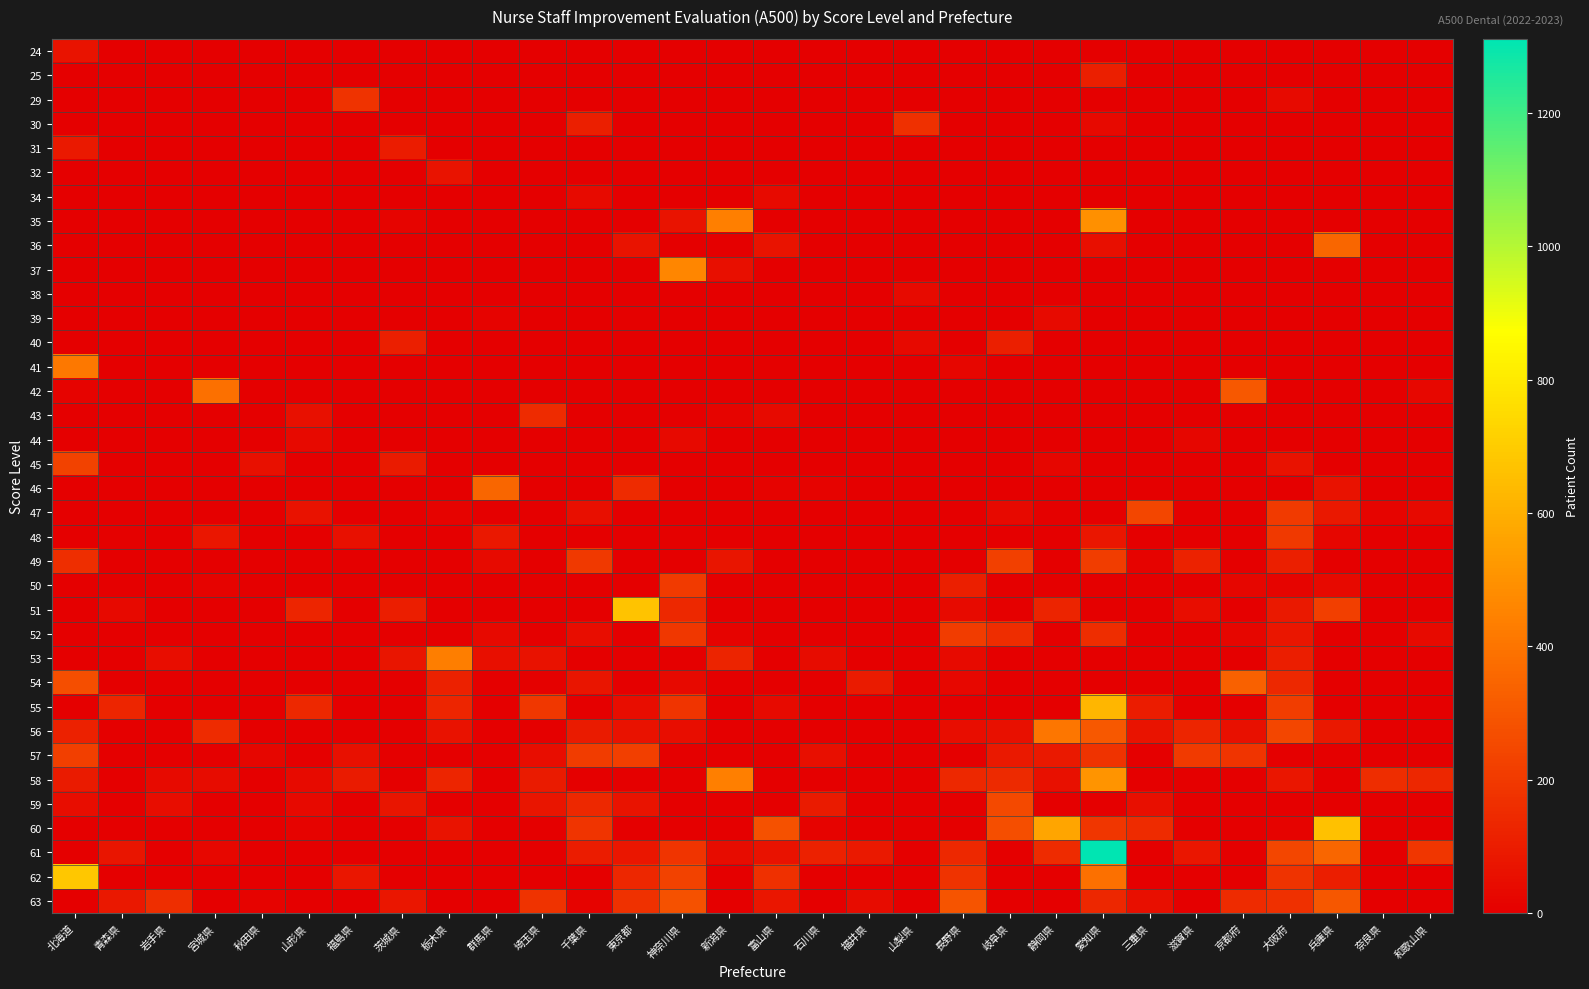

List the series in order of their peak value, lowest first.

44, 39, 34, 38, 24, 32, 31, 40, 25, 43, 30, 29, 48, 50, 52, 57, 49, 45, 47, 59, 63, 54, 46, 36, 42, 56, 41, 53, 37, 35, 58, 55, 60, 51, 62, 61